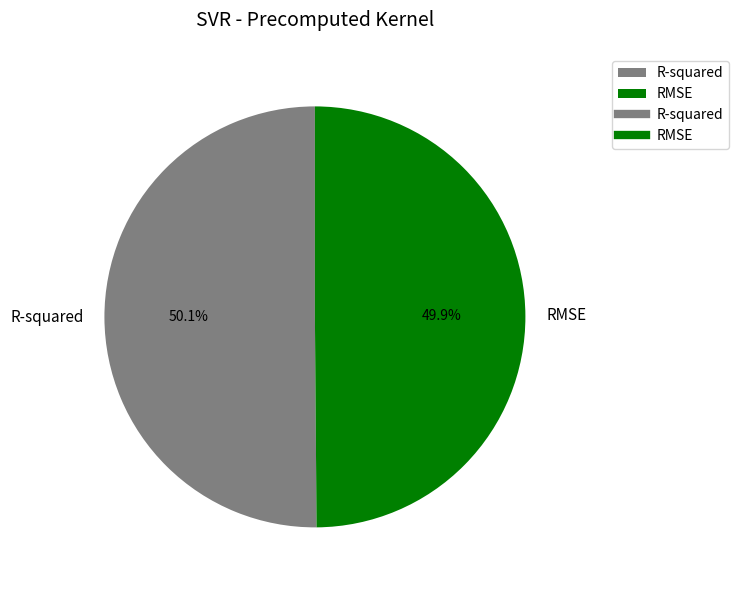

Is there any slice that represents more than half of the pie?

Yes